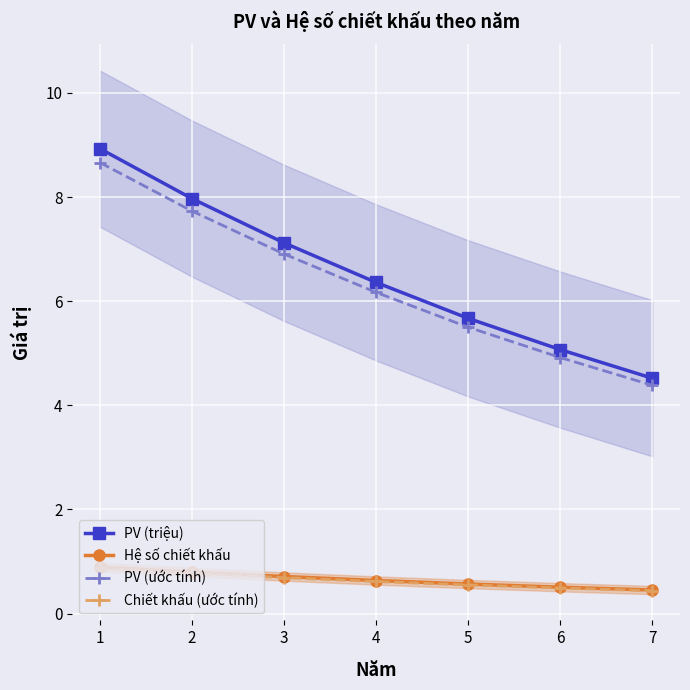

What is the sum of all PV (ước tính) values?

44.3